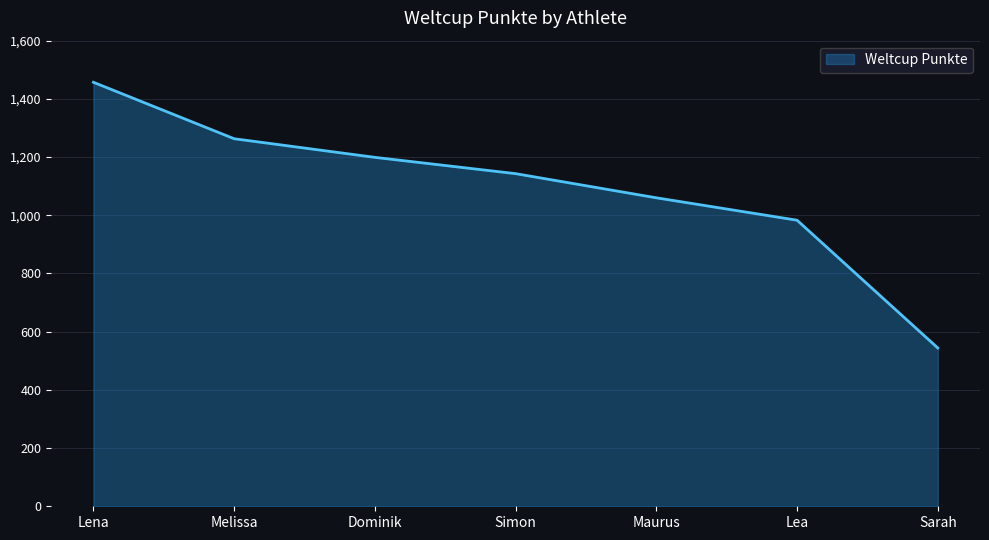

Does the chart display data point markers on the line(s)?

No